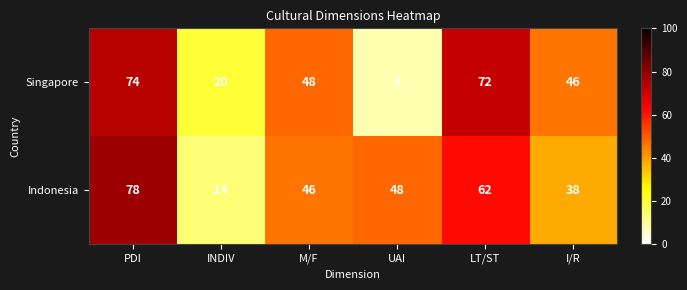

What is the average value of the Singapore series?

45